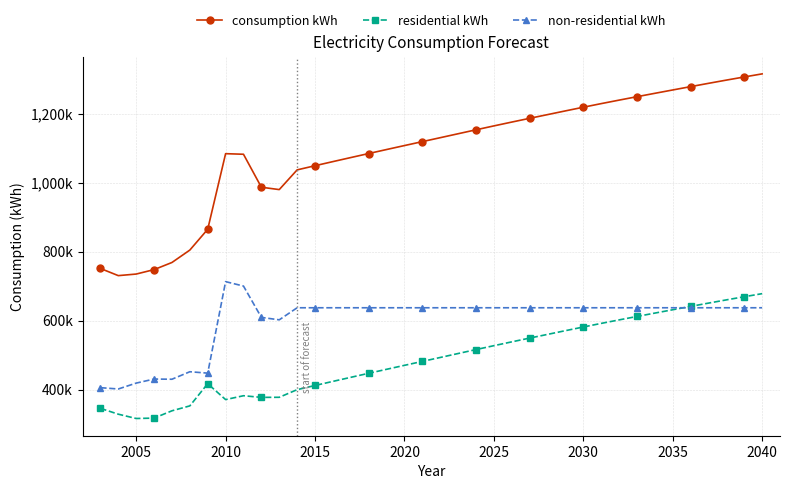

What is the average value of the residential kWh series?

490910